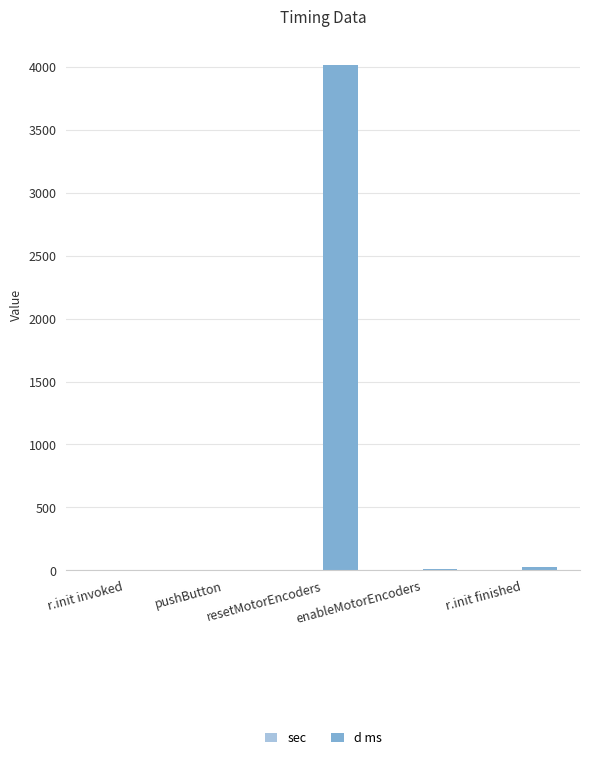

Which series has the largest total across all categories?

d ms